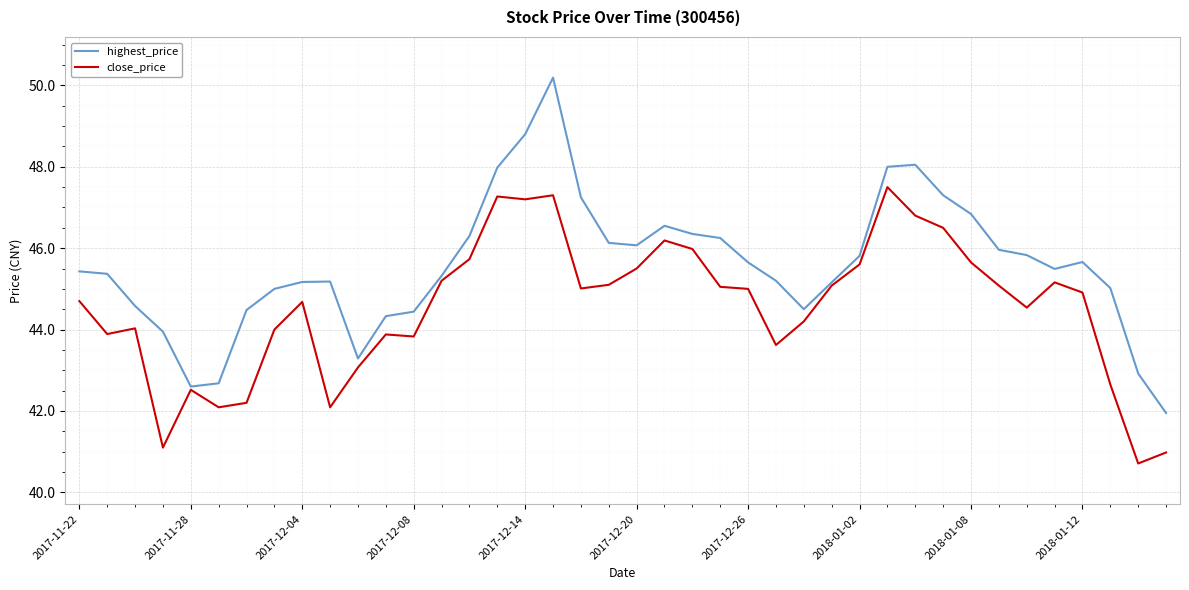

Which series has the largest total across all categories?

highest_price